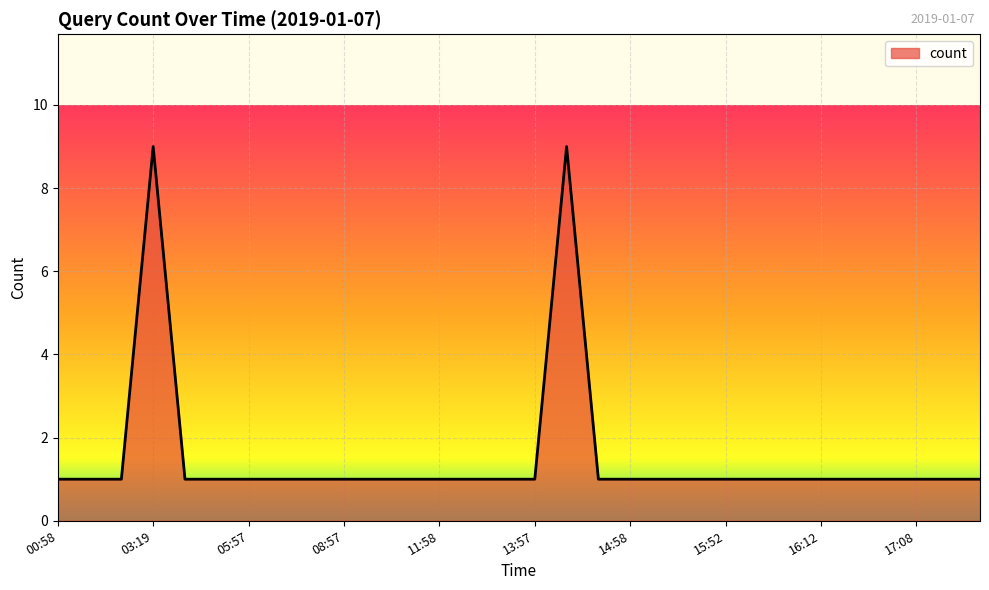

What is the maximum value shown in the chart?

9